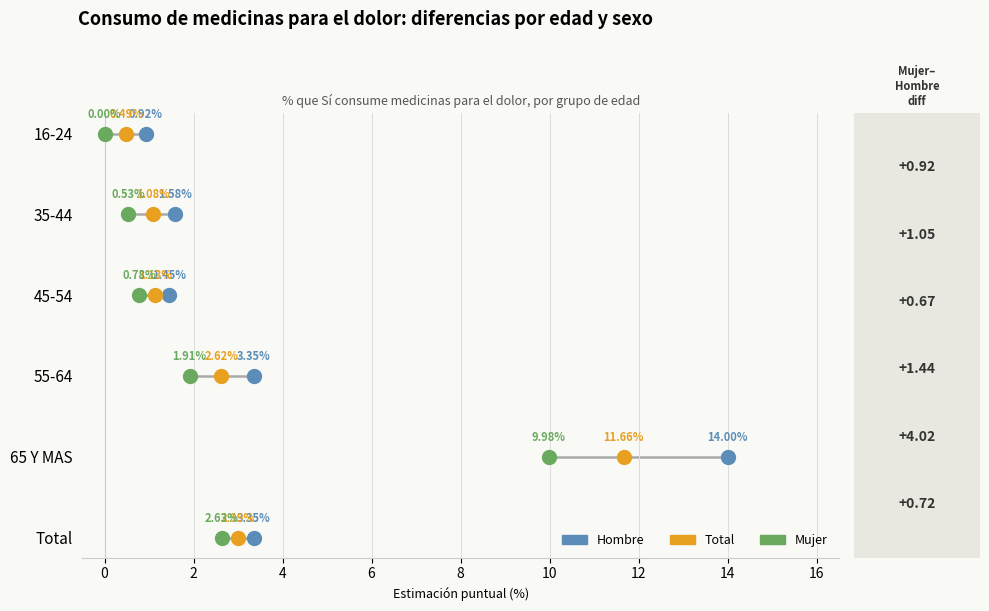

Which series contains the highest Y value?

Hombre